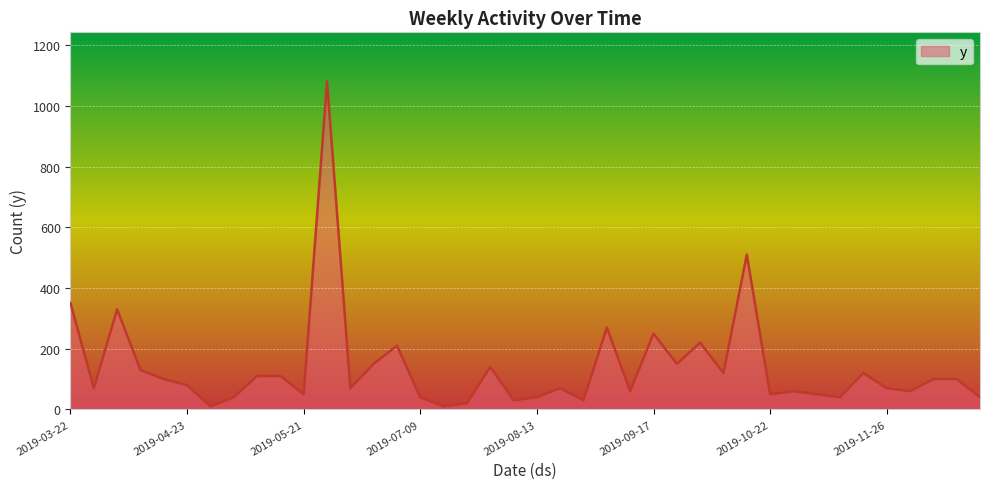

What is the difference between the maximum and minimum values?

1070